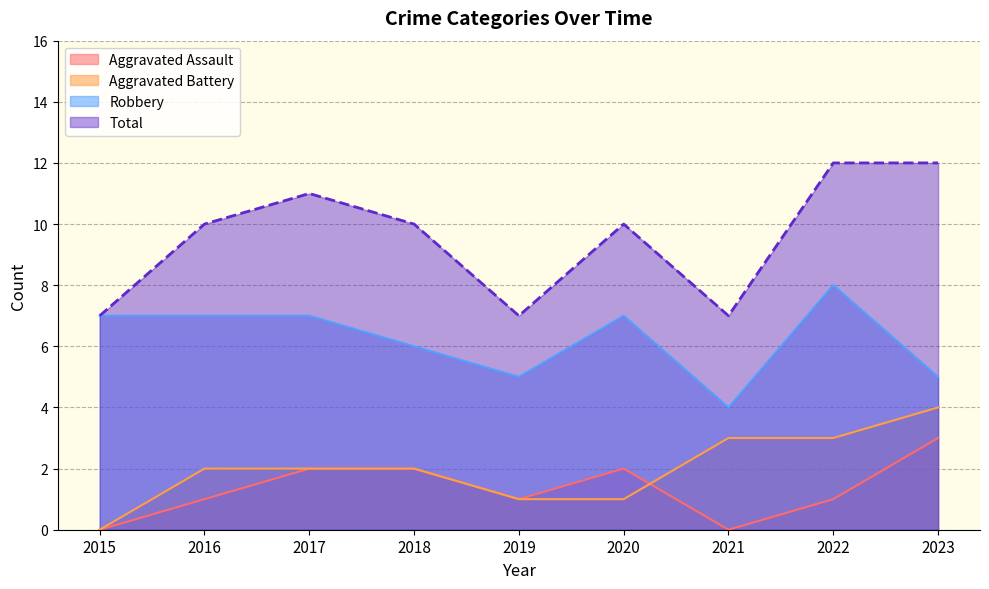

List the series in order of their peak value, highest first.

Total, Robbery, Aggravated Battery, Aggravated Assault